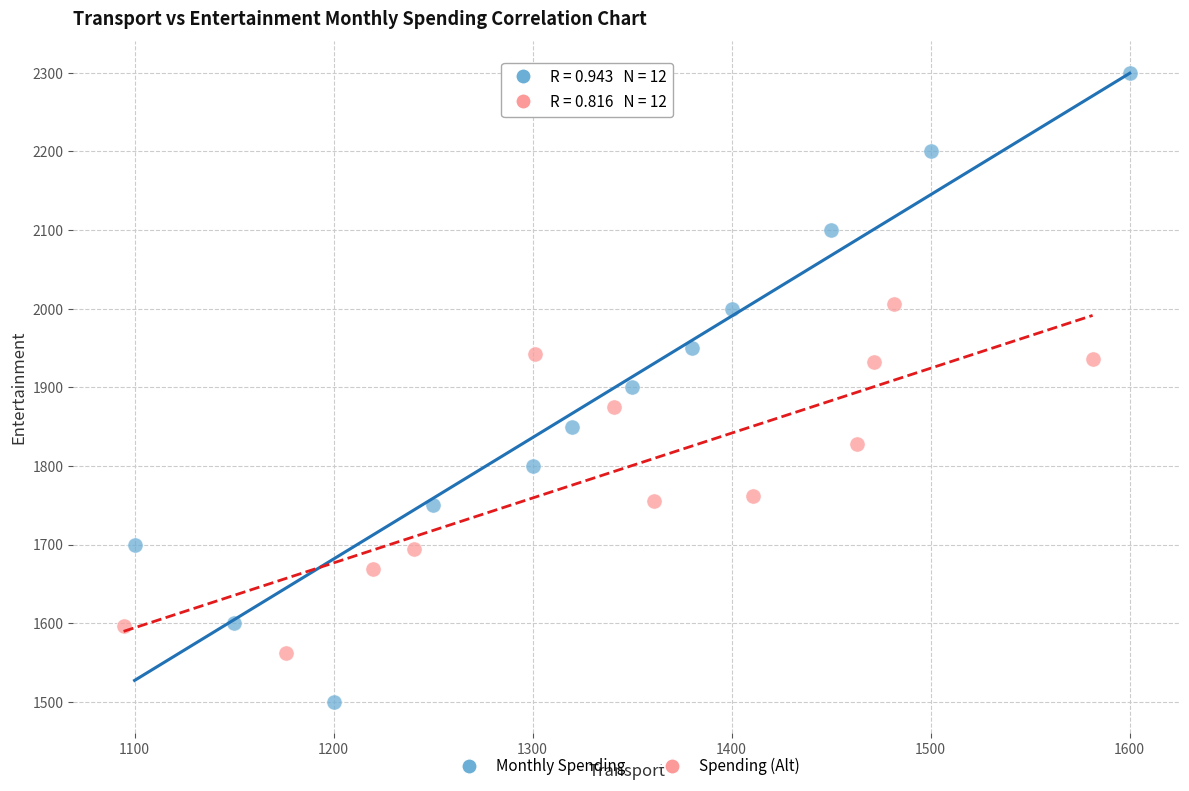

Which series reaches the maximum Y coordinate?

Monthly Spending